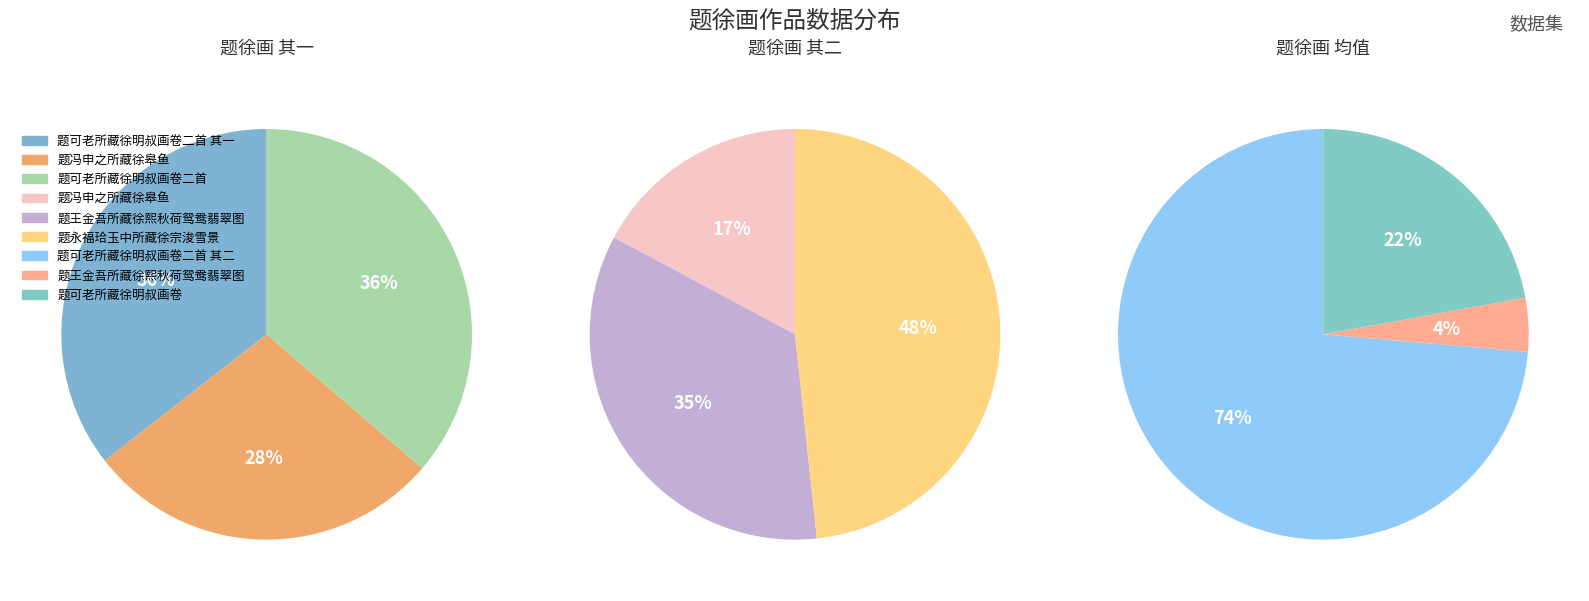

How many slices are in this pie chart?

9